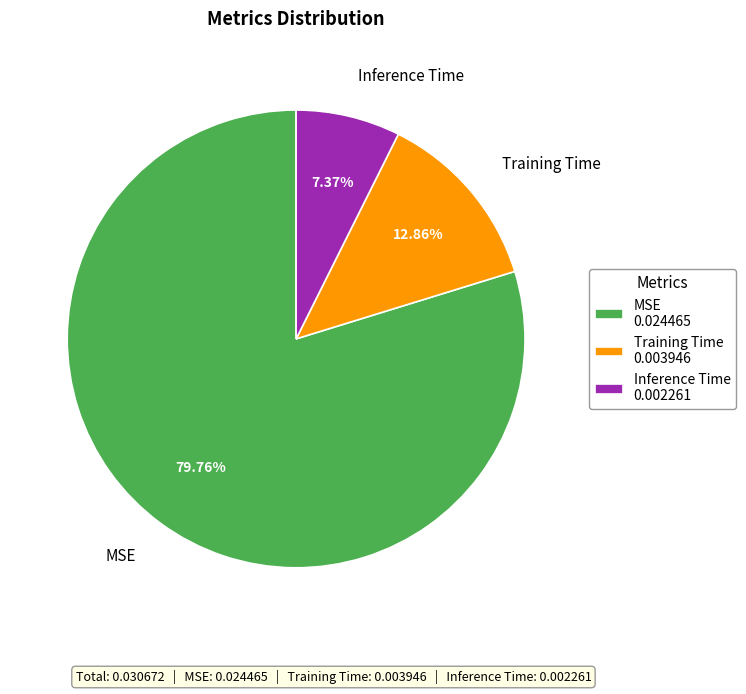

Is MSE the majority of the pie?

Yes